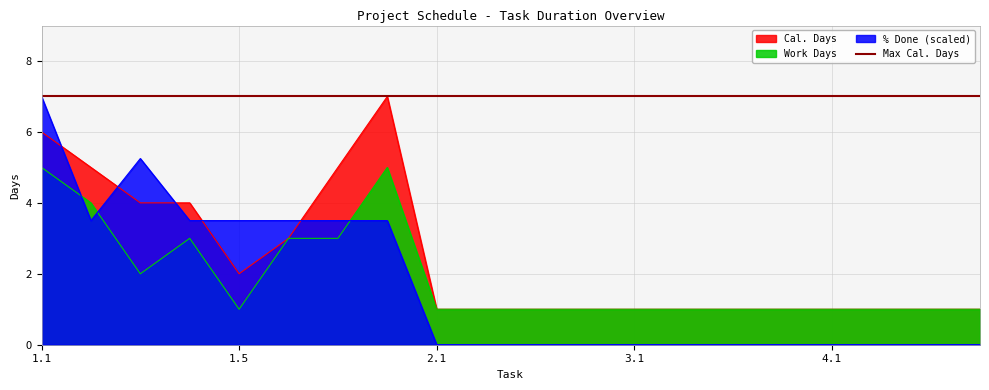

Reading left to right, what are all the values shown in this chart?

Cal. Days: 6.0	5.0	4.0	4.0	2.0	3.0	5.0	7.0	1.0	1.0	1.0	1.0	1.0	1.0	1.0	1.0	1.0	1.0	1.0	1.0
Work Days: 5.0	4.0	2.0	3.0	1.0	3.0	3.0	5.0	1.0	1.0	1.0	1.0	1.0	1.0	1.0	1.0	1.0	1.0	1.0	1.0
% Done: 7.0	3.5	5.2	3.5	3.5	3.5	3.5	3.5	0.0	0.0	0.0	0.0	0.0	0.0	0.0	0.0	0.0	0.0	0.0	0.0